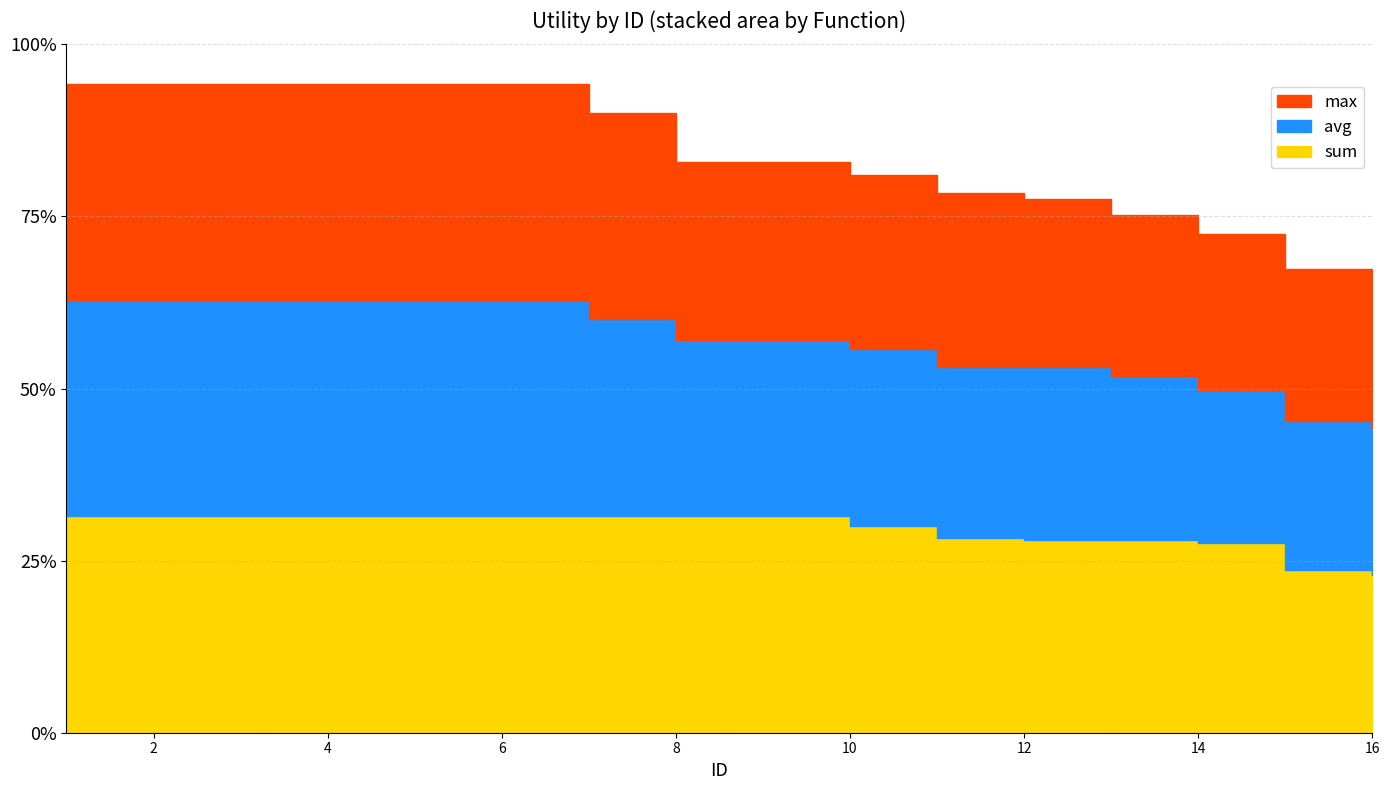

How many times do max and avg cross each other?

4